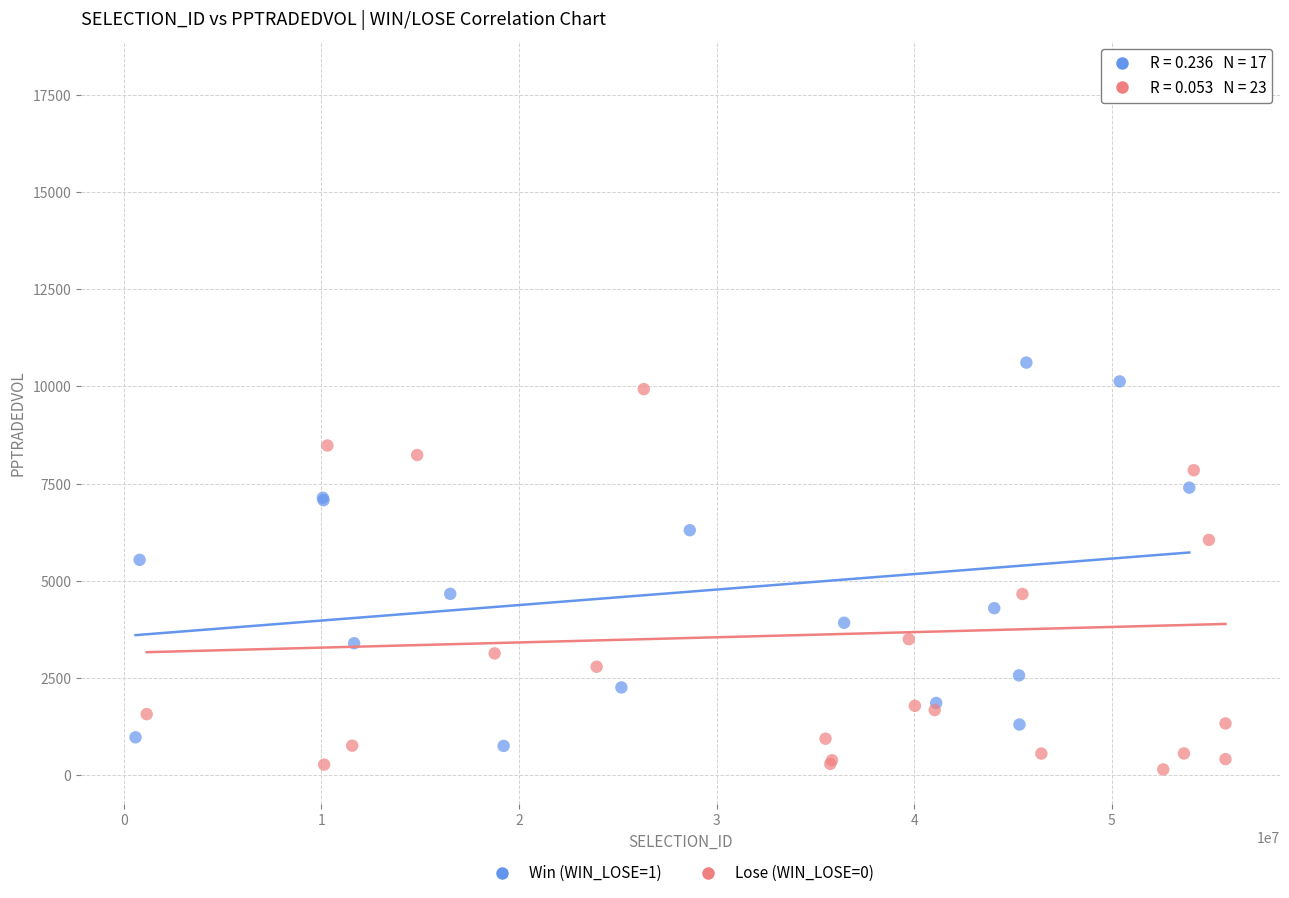

Which series has the largest Y range (max minus min)?

Lose (WIN_LOSE=0)